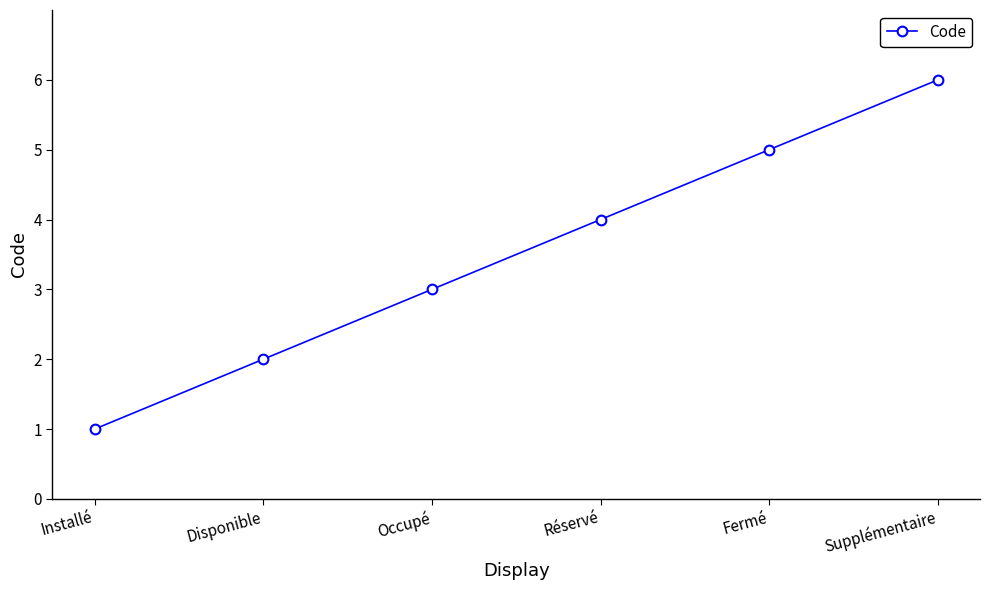

Reading left to right, what are all the values shown in this chart?

1	2	3	4	5	6